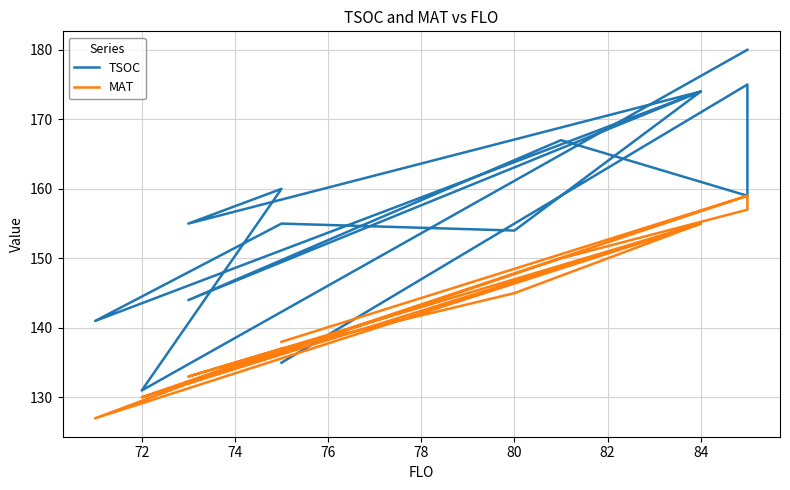

At which category does MAT reach its first local valley?

72